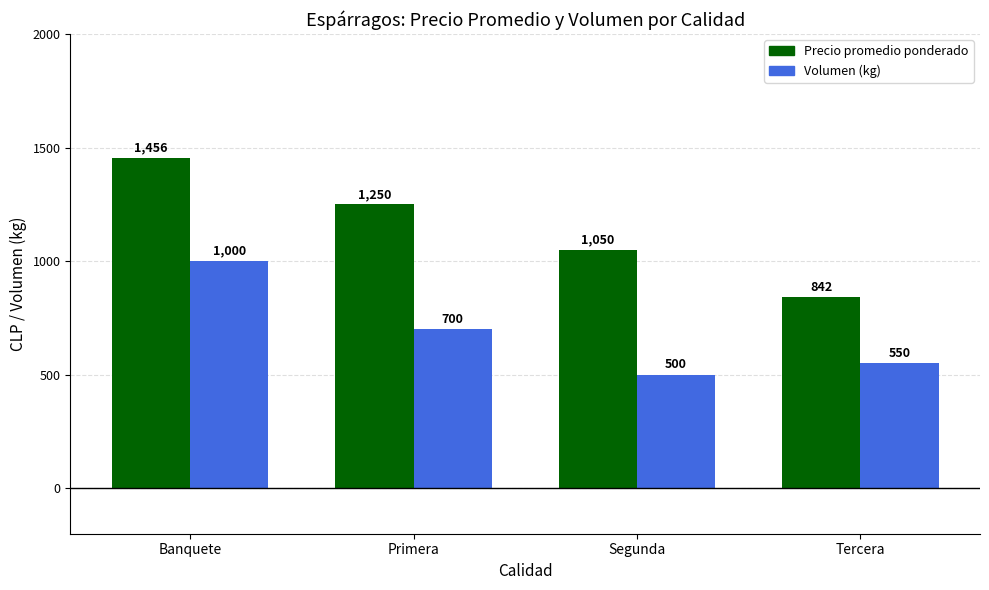

The Precio promedio ponderado series shows 842 at Tercera. True or false?

True